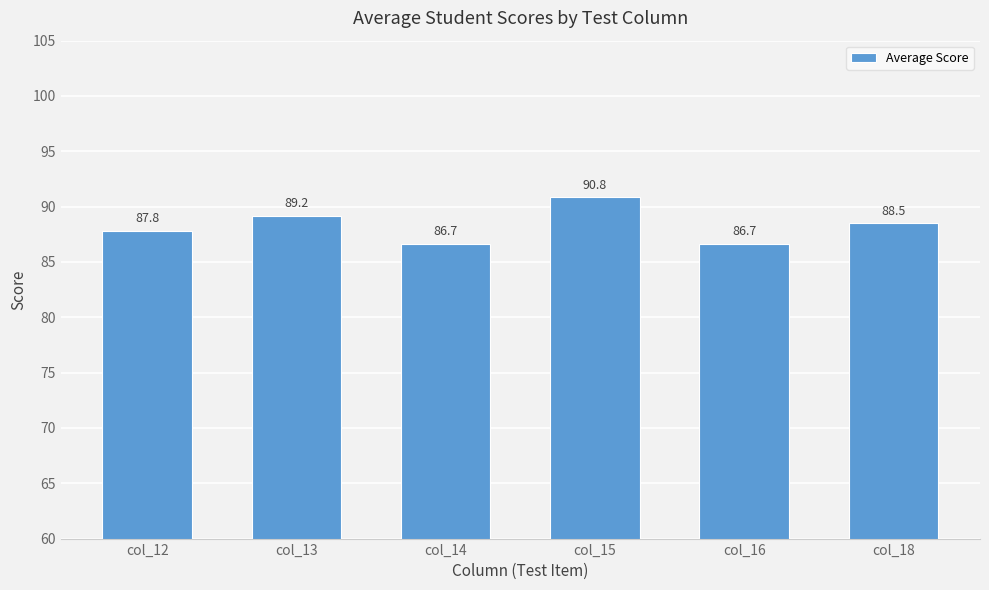

At which label is the value closest to 88?

col_12